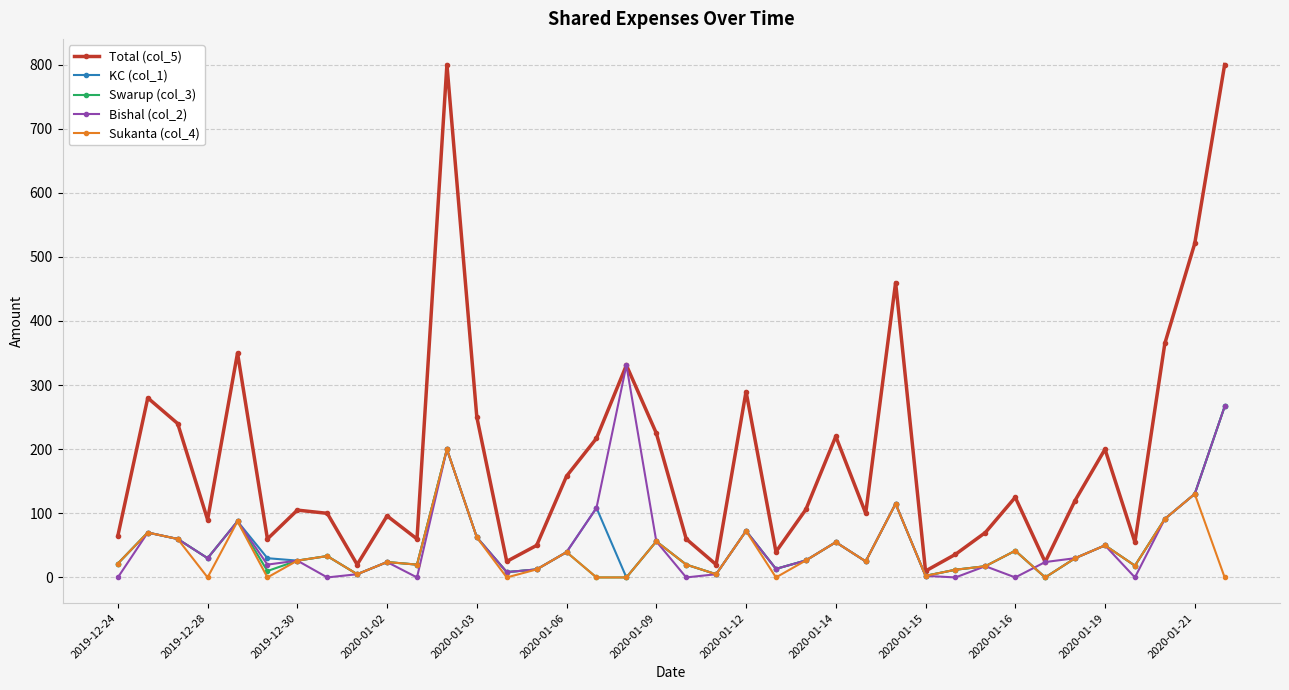

What is the greatest value displayed?

800.0